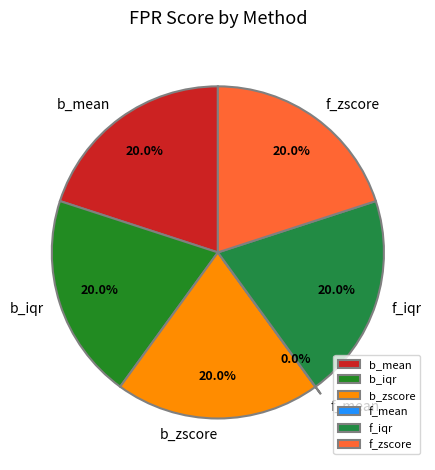

What is the total percentage of f_iqr and b_mean?

40.0%